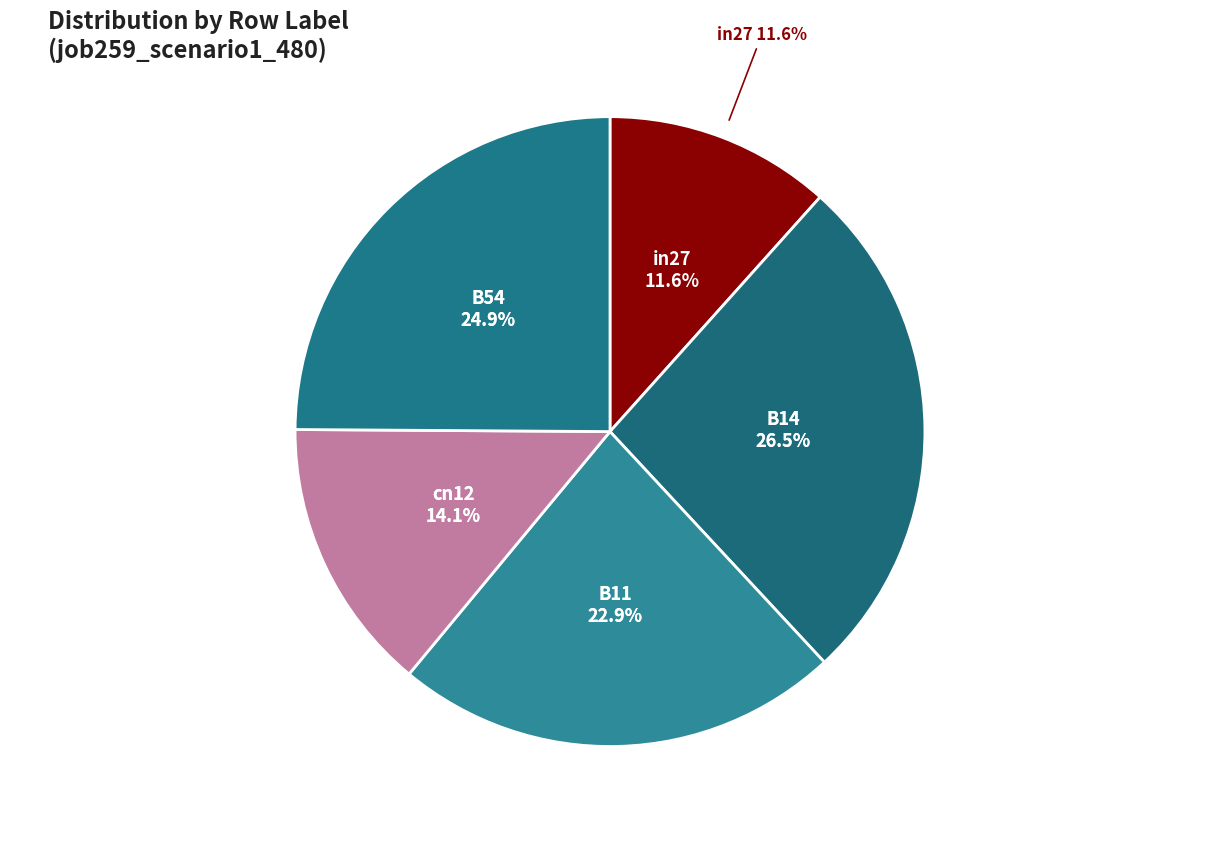

Is there any slice that represents more than half of the pie?

No